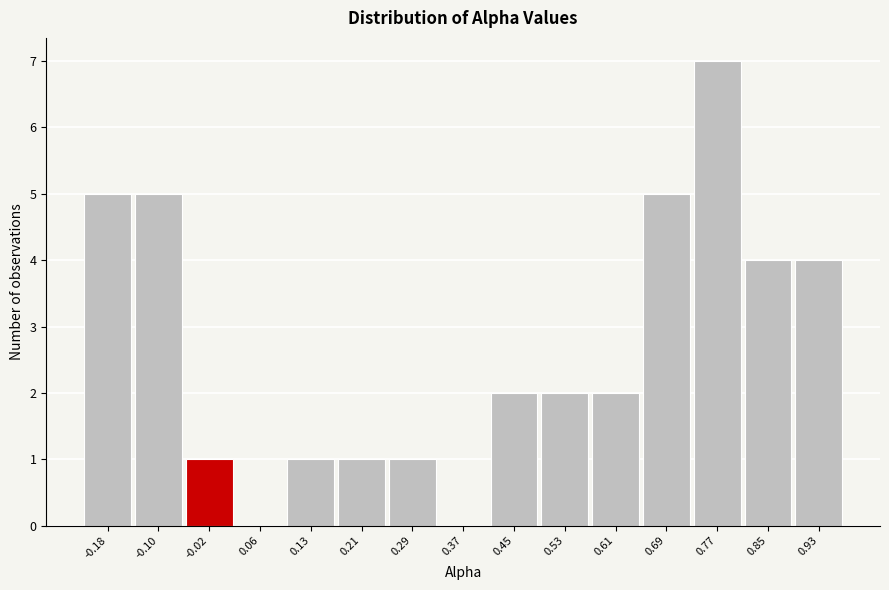

Reading right to left, transcribe all the data shown in this chart.

0.93=4	0.85=4	0.77=7	0.69=5	0.61=2	0.53=2	0.45=2	0.37=0	0.29=1	0.21=1	0.13=1	0.06=0	-0.02=1	-0.10=5	-0.18=5